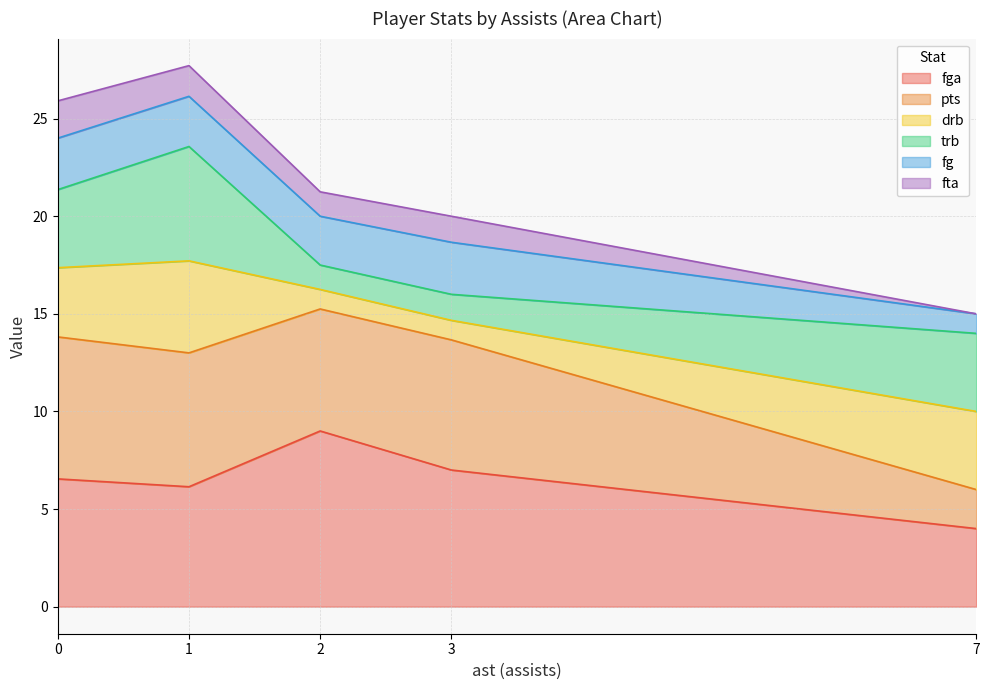

What is the total value across all series at 1?

27.7